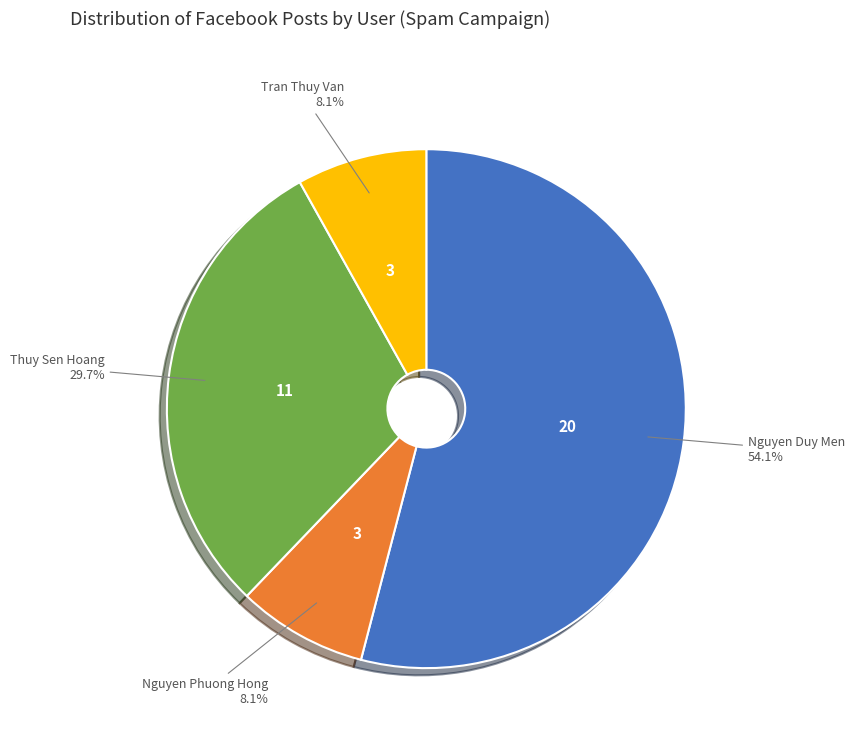

Which slice is the largest?

Nguyen Duy Men